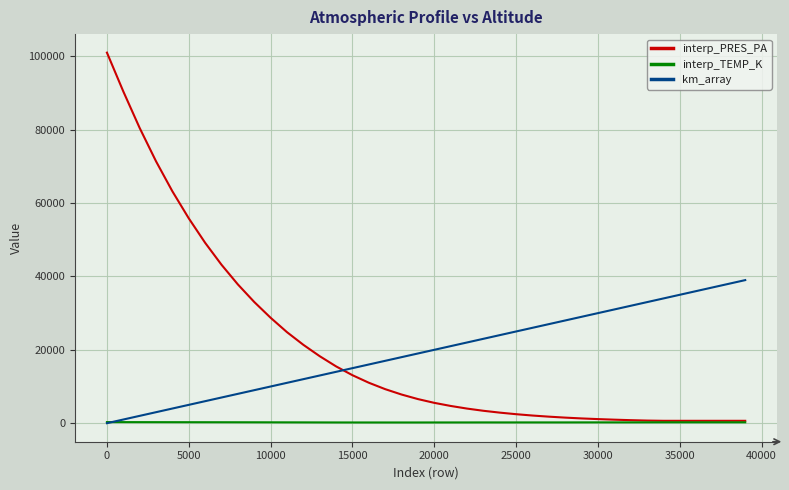

After their last crossing, which series has the higher values: interp_PRES_PA or km_array?

km_array